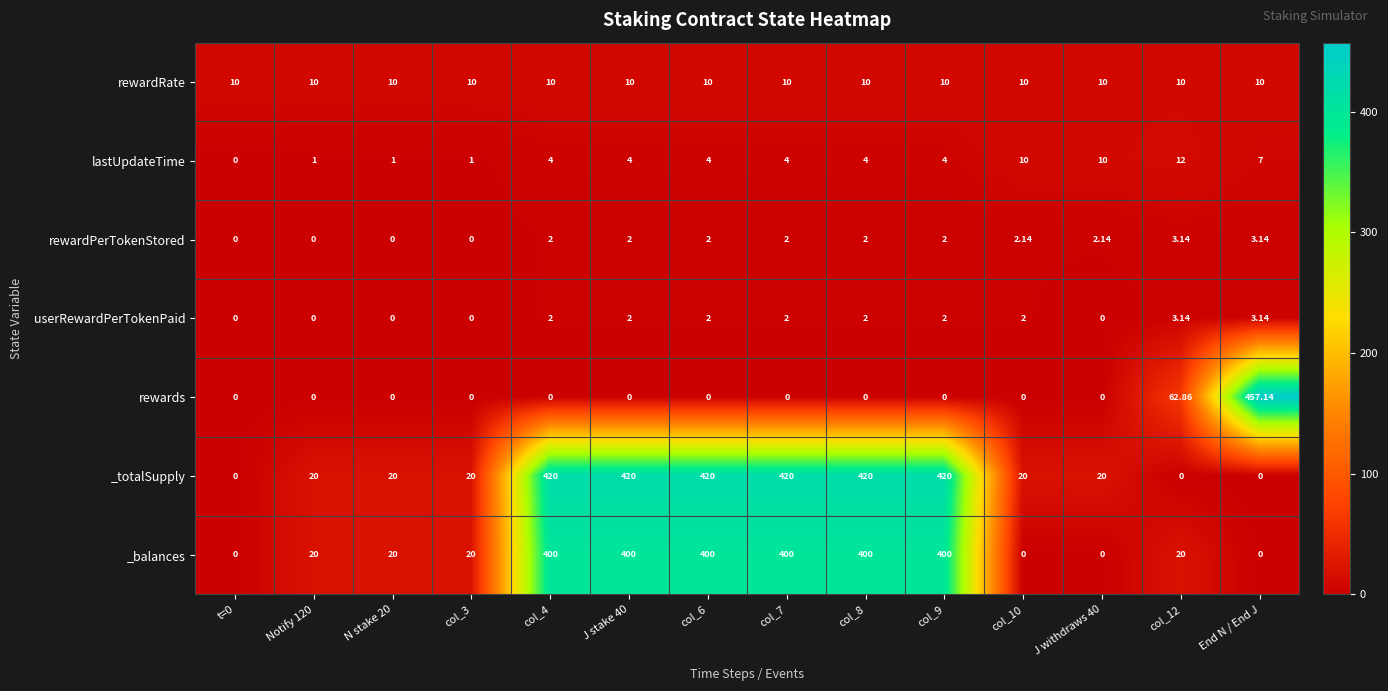

How many values in the _balances series are below 20?

4